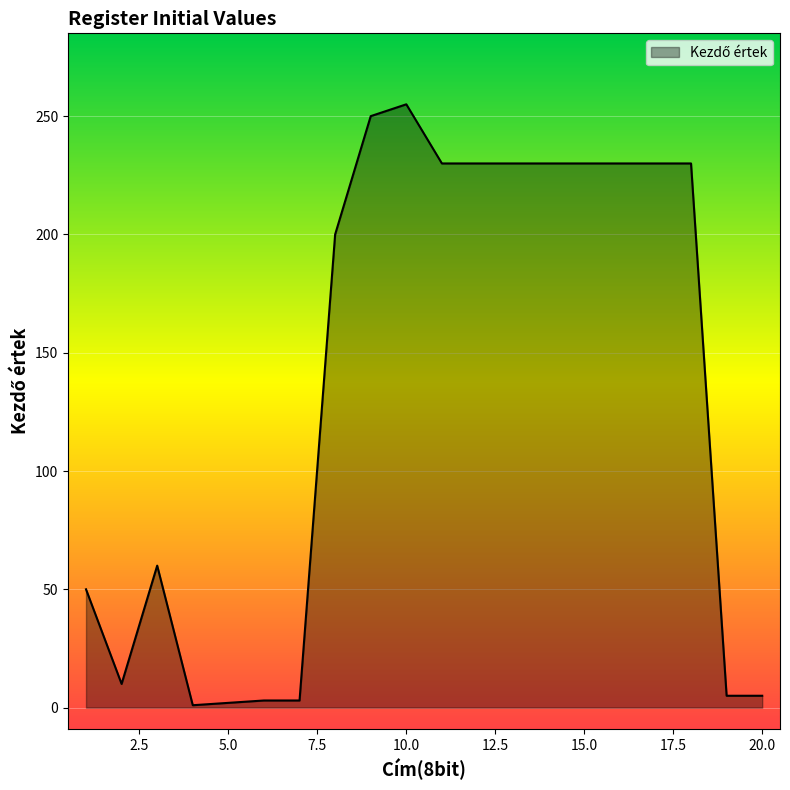

What is the maximum value shown in the chart?

255